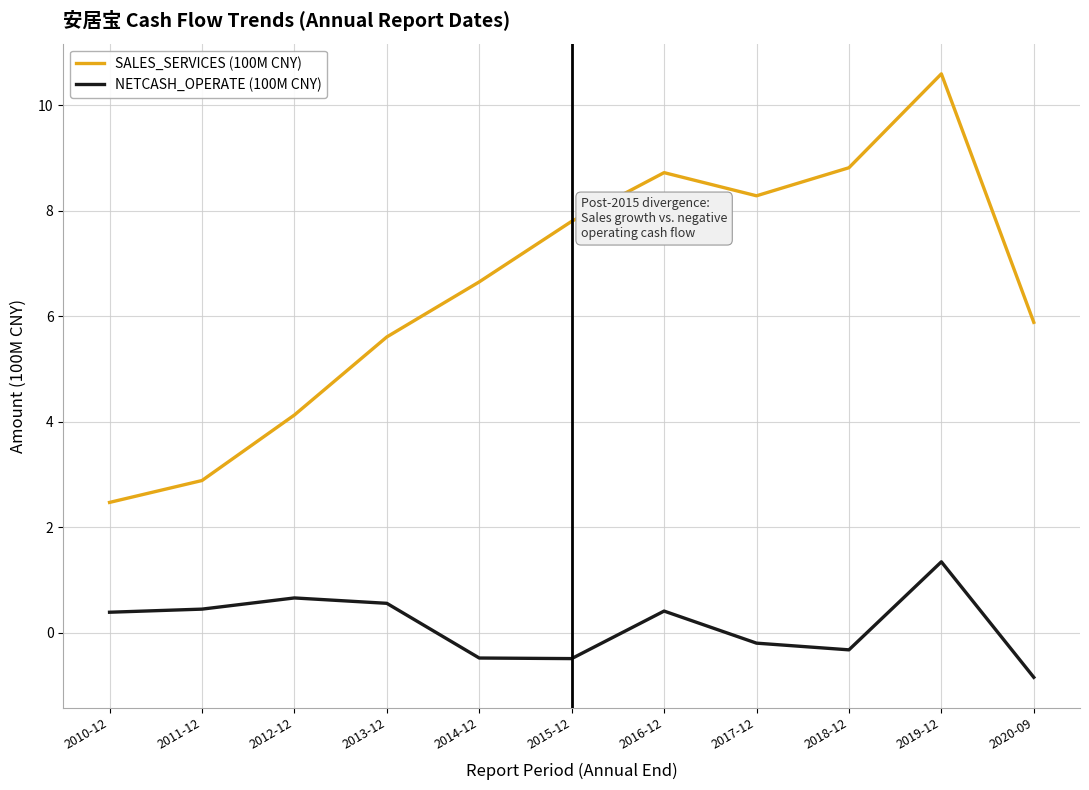

What are all the series names shown in the legend?

SALES_SERVICES (100M CNY), NETCASH_OPERATE (100M CNY)